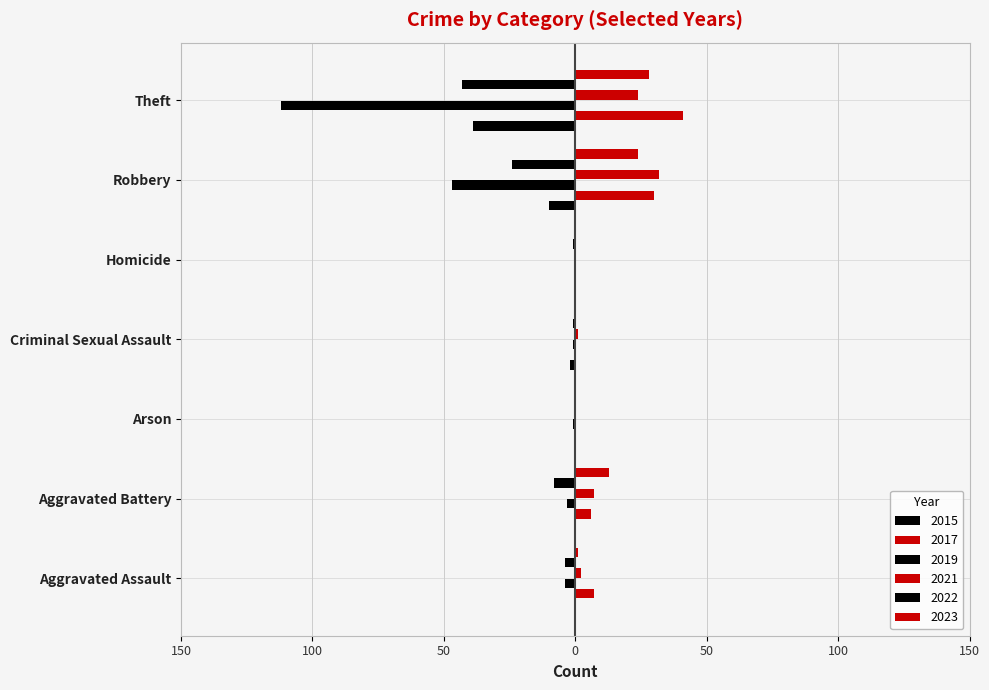

Reading right to left, what are all the values shown in this chart?

2015: -39	-10	0	-2	0	0	0
2017: 41	30	0	0	0	6	7
2019: -112	-47	0	-1	-1	-3	-4
2021: 24	32	0	1	0	7	2
2022: -43	-24	-1	-1	0	-8	-4
2023: 28	24	0	0	0	13	1